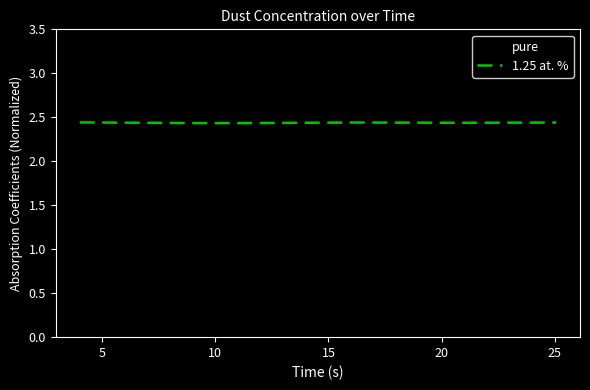

What is the smallest value displayed?

1.2